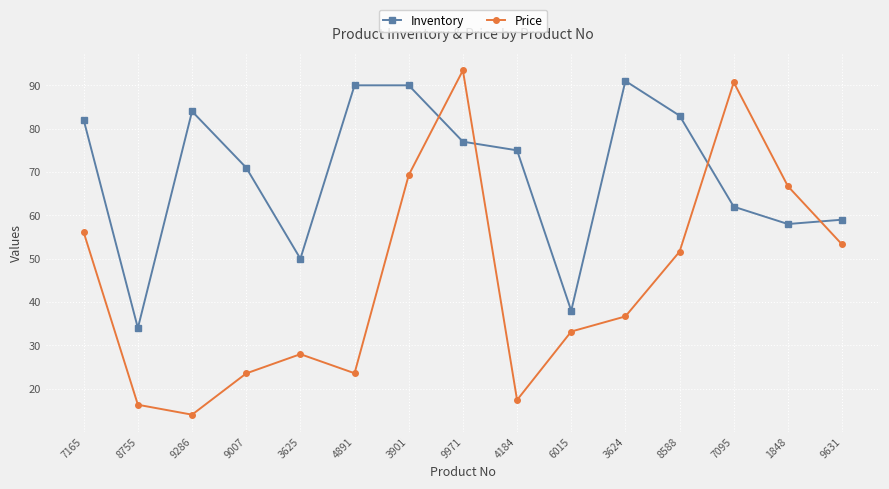

List the series in order of their peak value, highest first.

Price, Inventory